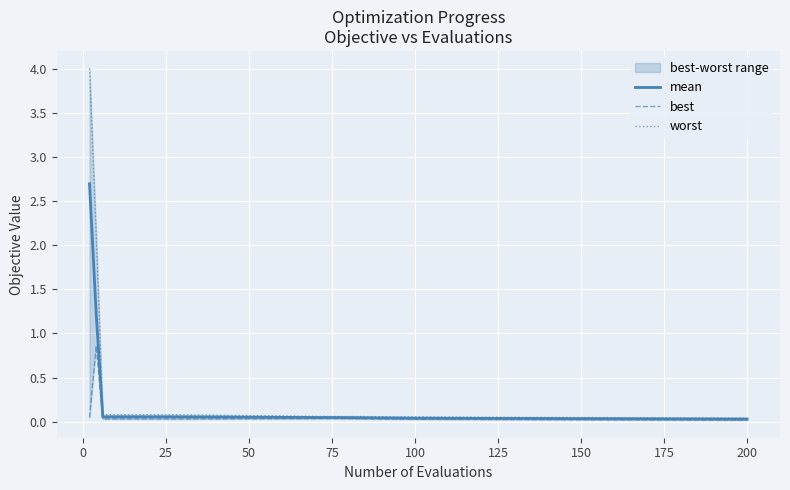

What is the highest value of the mean series?

2.7